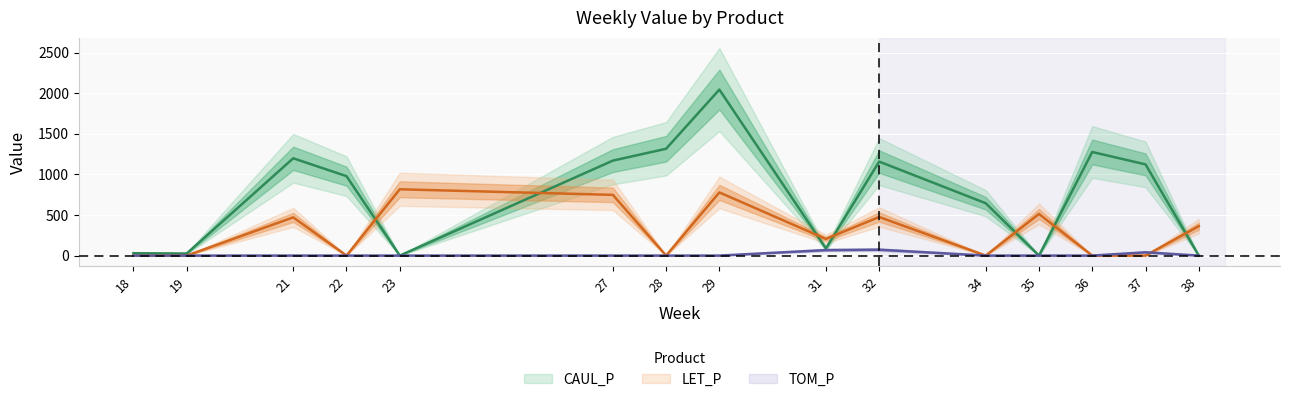

Reading left to right, what are all the values shown in this chart?

CAUL_P: 29.1	25.4	1198.4	978.5	0.0	1169.8	1315.9	2044.6	88.0	1157.8	645.3	0.0	1276.0	1123.7	0.0
LET_P: 0.0	0.0	470.9	0.0	816.8	748.0	0.0	778.3	205.0	475.4	0.0	513.1	0.0	0.0	362.7
TOM_P: 0.0	0.0	0.0	0.0	0.0	0.0	0.0	0.0	68.0	72.9	0.0	0.0	0.0	40.6	0.0